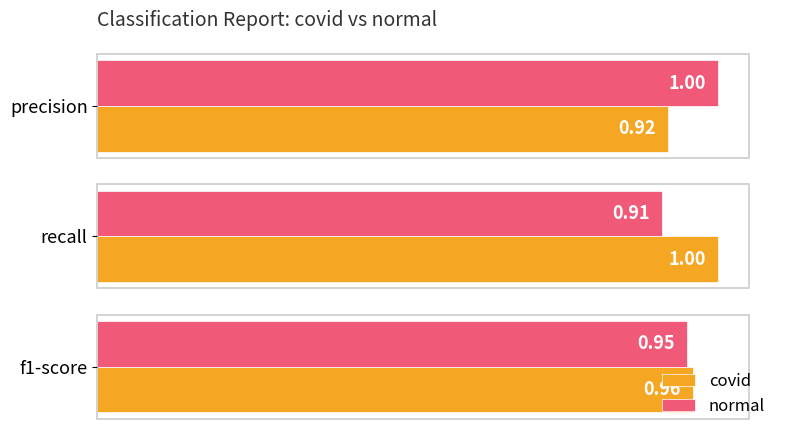

List the series in order of their overall mean, highest first.

covid, normal